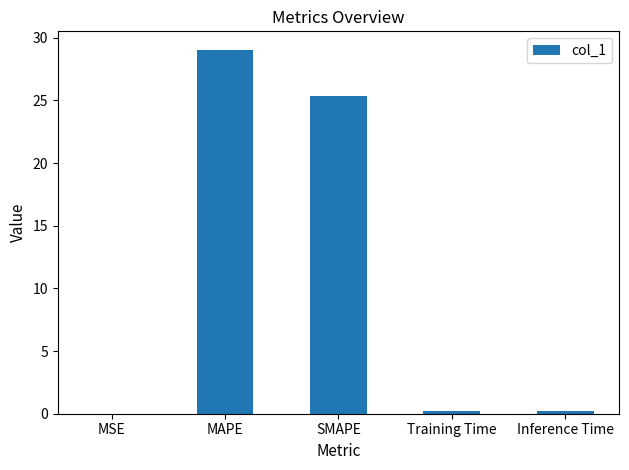

Between SMAPE and MSE, which is larger?

SMAPE